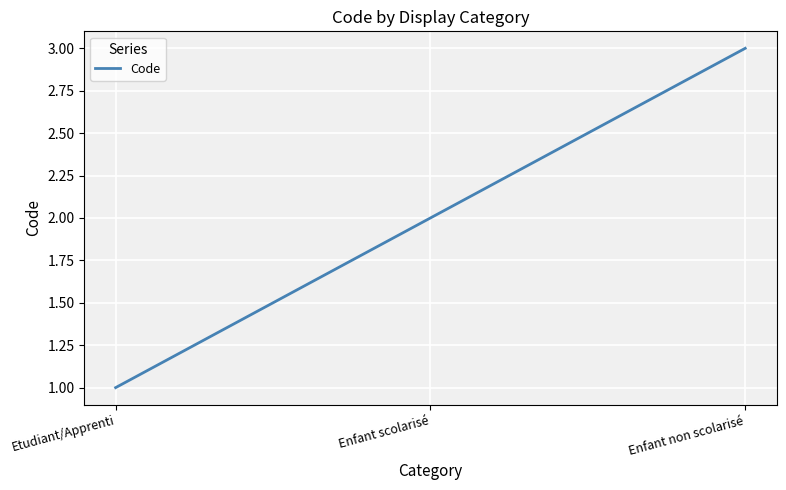

What position from the left is Etudiant/Apprenti?

1